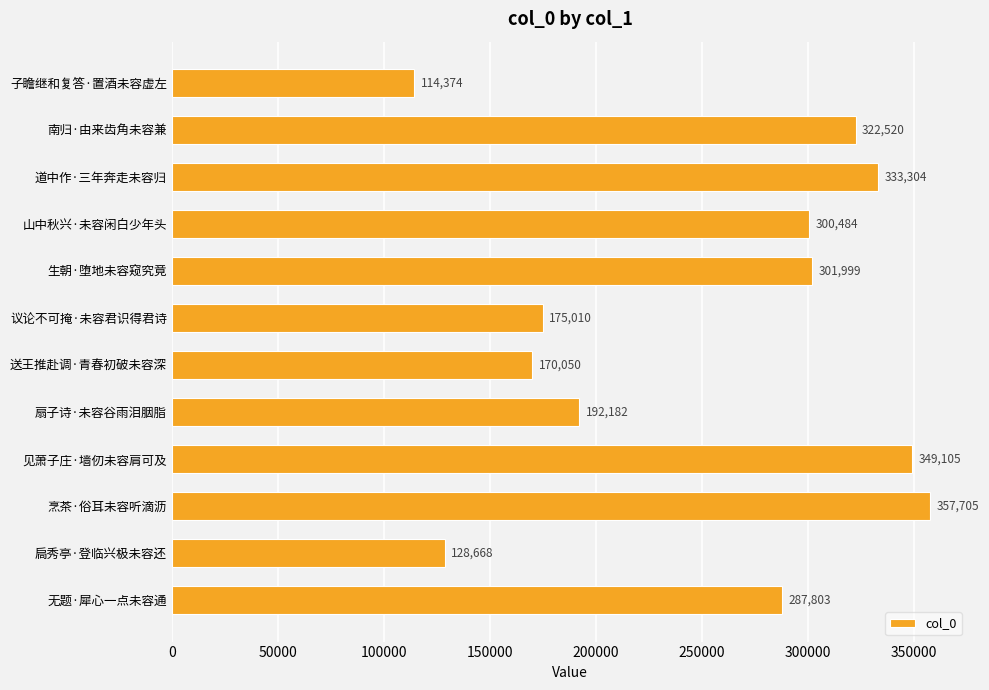

What is the change in value from 南归·由来齿角未容兼 to 无题·犀心一点未容通?

-34717